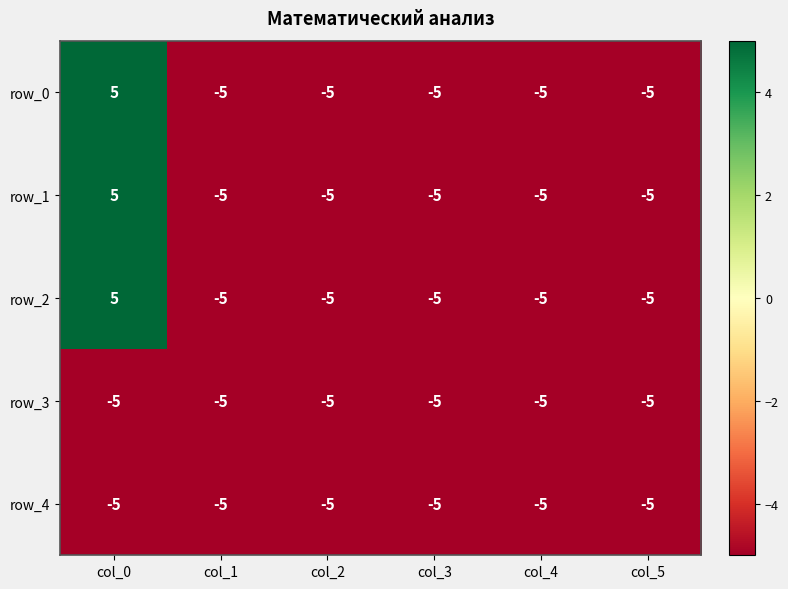

What is the spread (max minus min) of values at col_0?

10